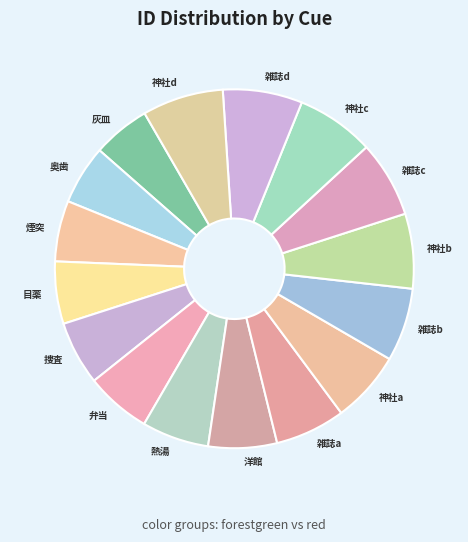

Is the sum of 弁当 and 神社d greater than half?

No